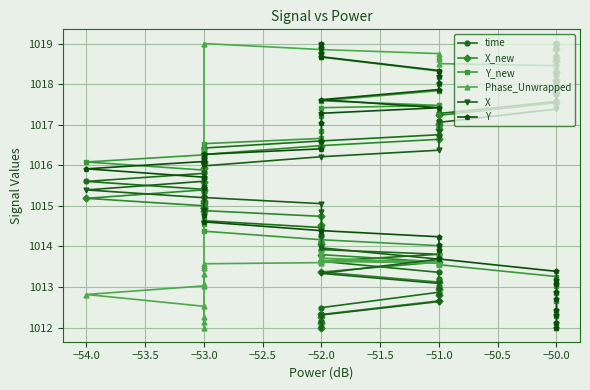

What is the difference between the maximum and minimum values in the X_new series?

7.0